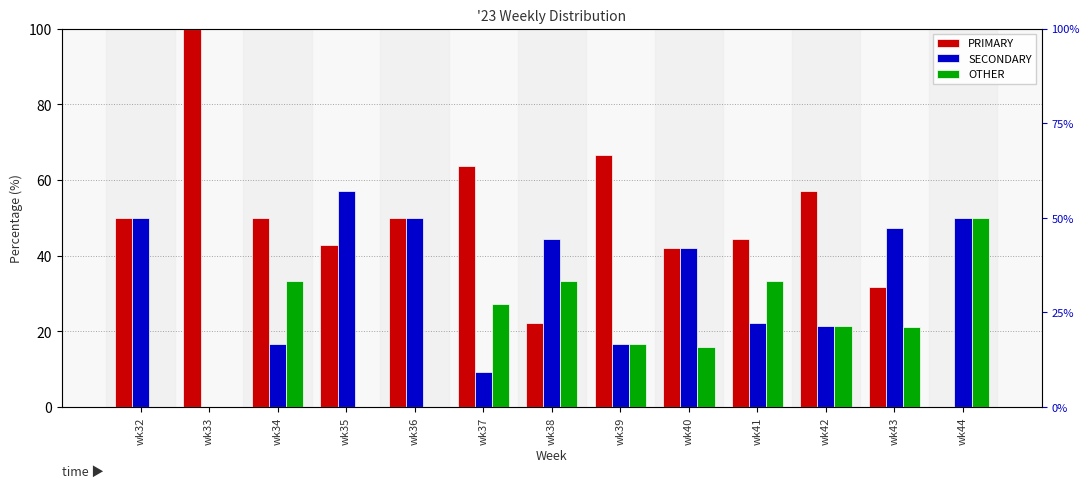

What is the maximum value shown in the chart?

100.0